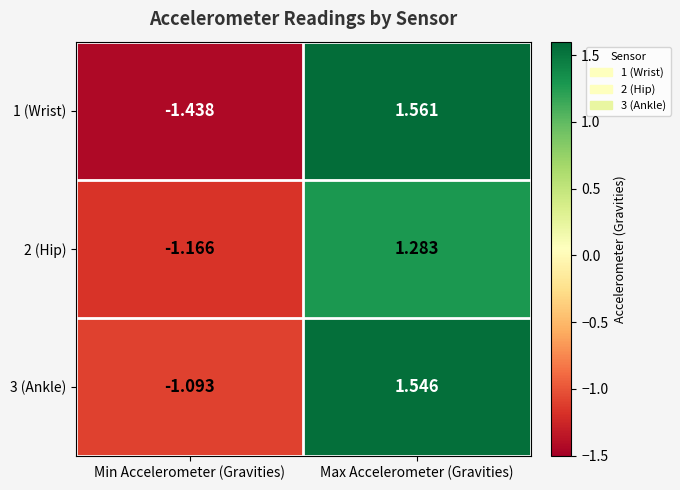

At which label is 3 (Ankle) closest to 0?

Min Accelerometer (Gravities)